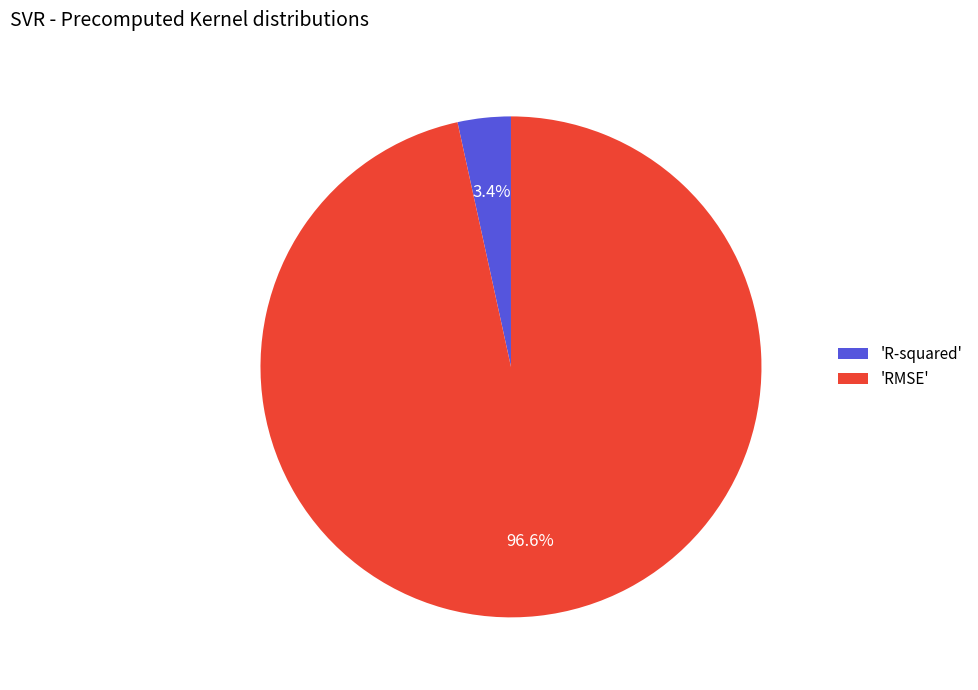

What percentage is NOT represented by 'RMSE'?

3.4%